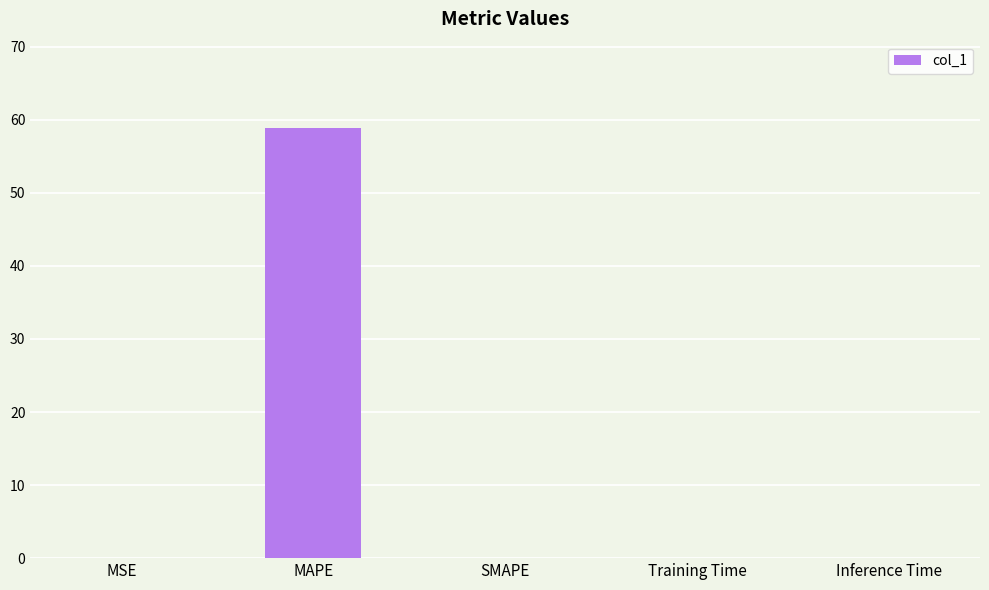

Between MAPE and MSE, which is larger?

MAPE